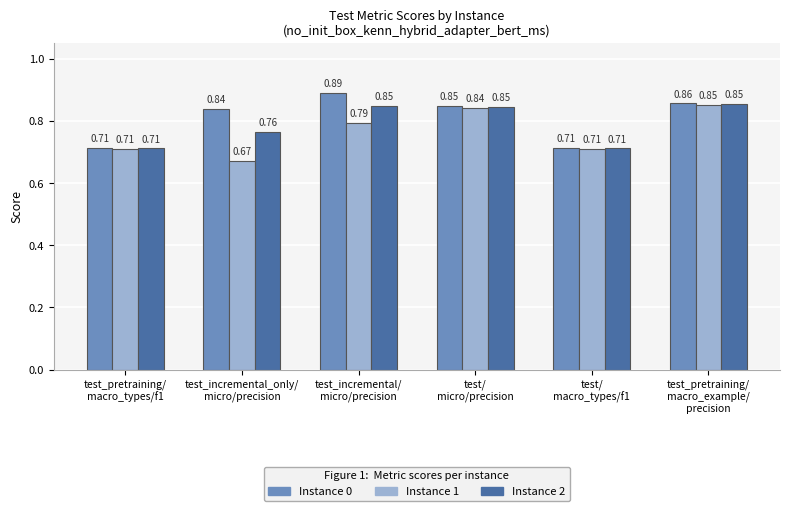

What are all the series names shown in the legend?

Instance 0, Instance 1, Instance 2